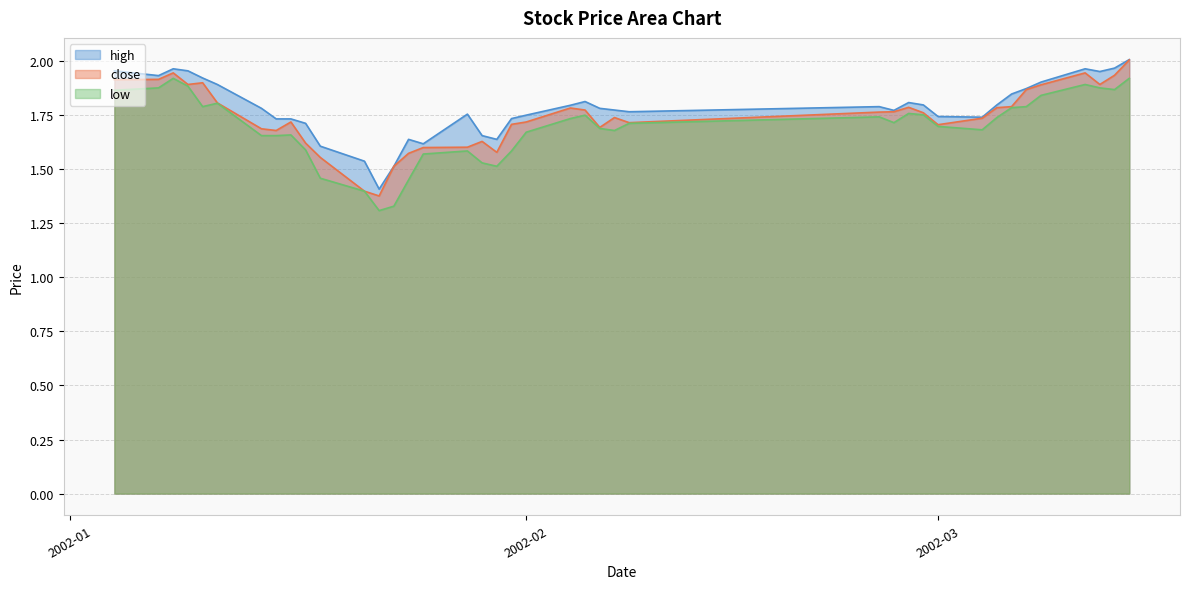

What is the difference between the maximum and second lowest values in the high series?

0.5